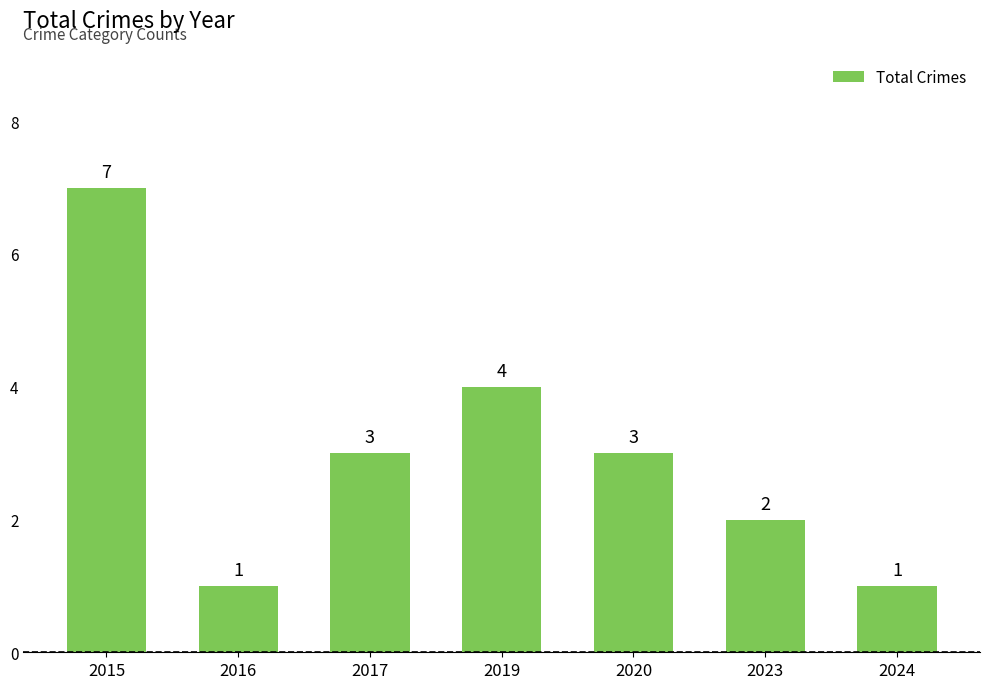

True or false: the data shows 7 at 2015.

True